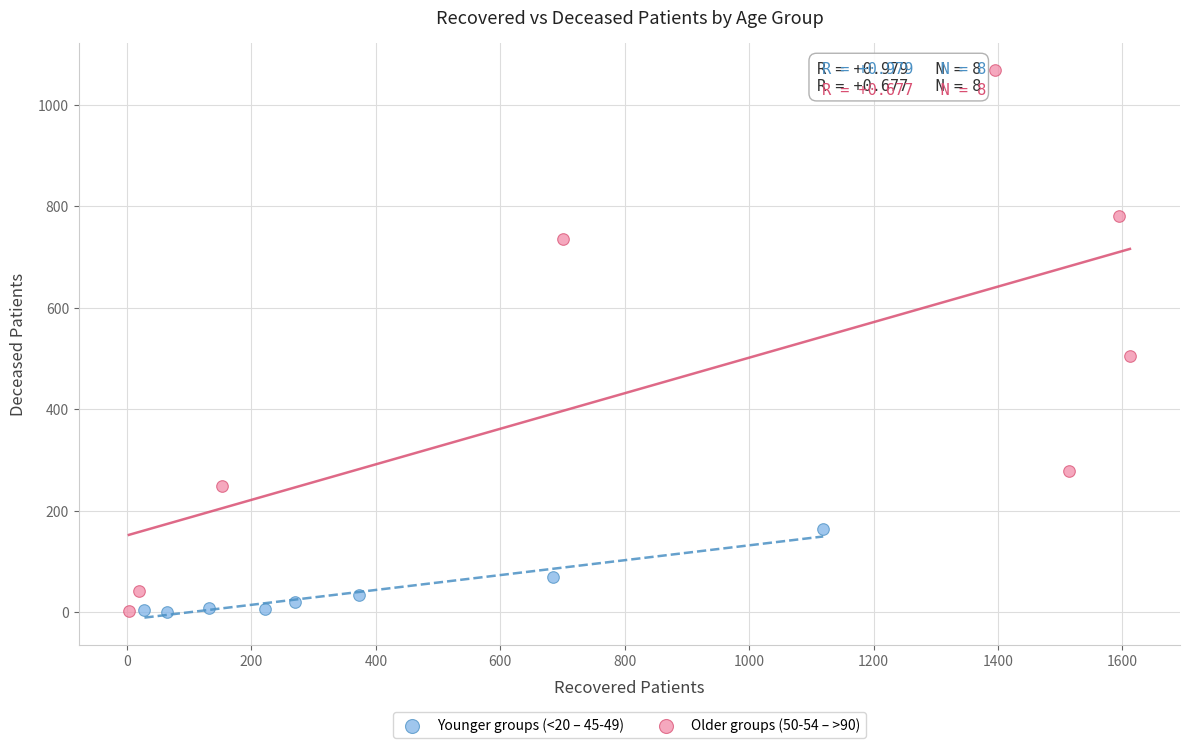

Which series has the largest Y range (max minus min)?

Older groups (50-54 – >90)